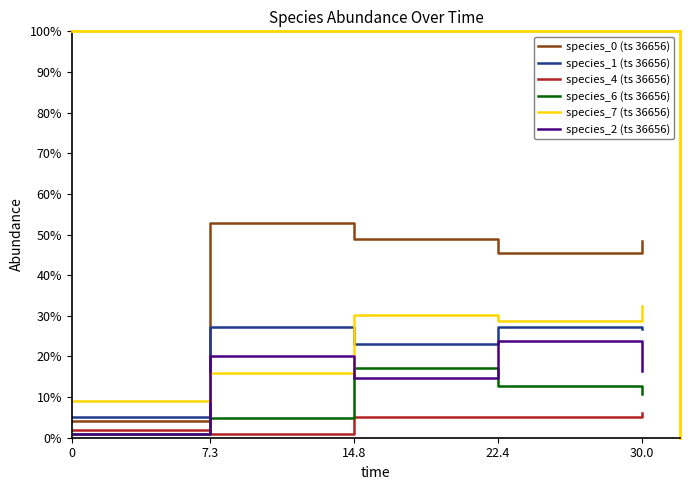

Is this an area chart (filled region under the line)?

No